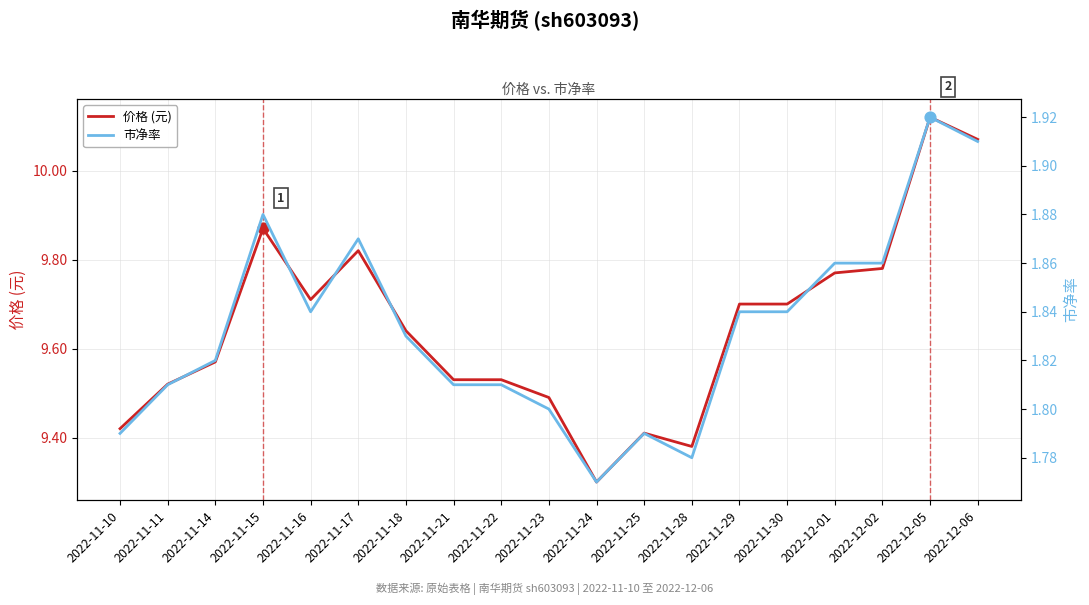

Which series has the largest Y range (max minus min)?

价格 (元)